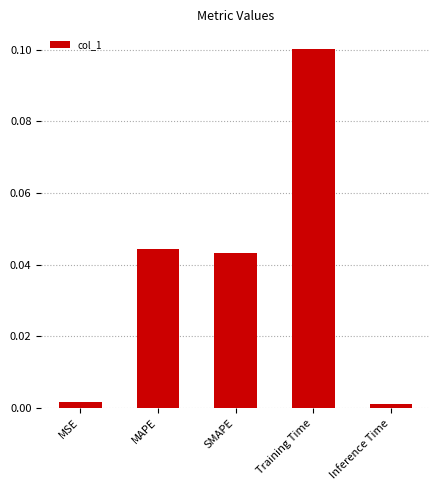

True or false: the data shows 0.1 at Training Time.

True